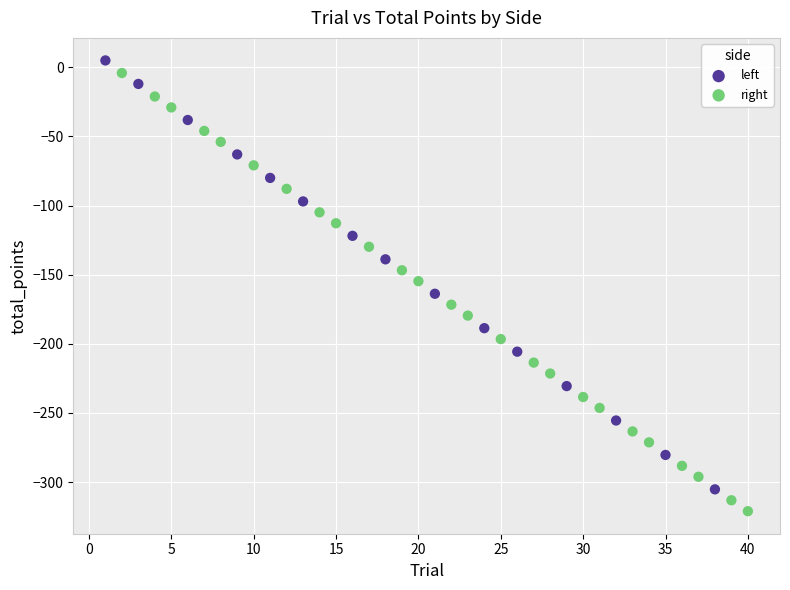

Which series reaches the minimum Y coordinate?

right